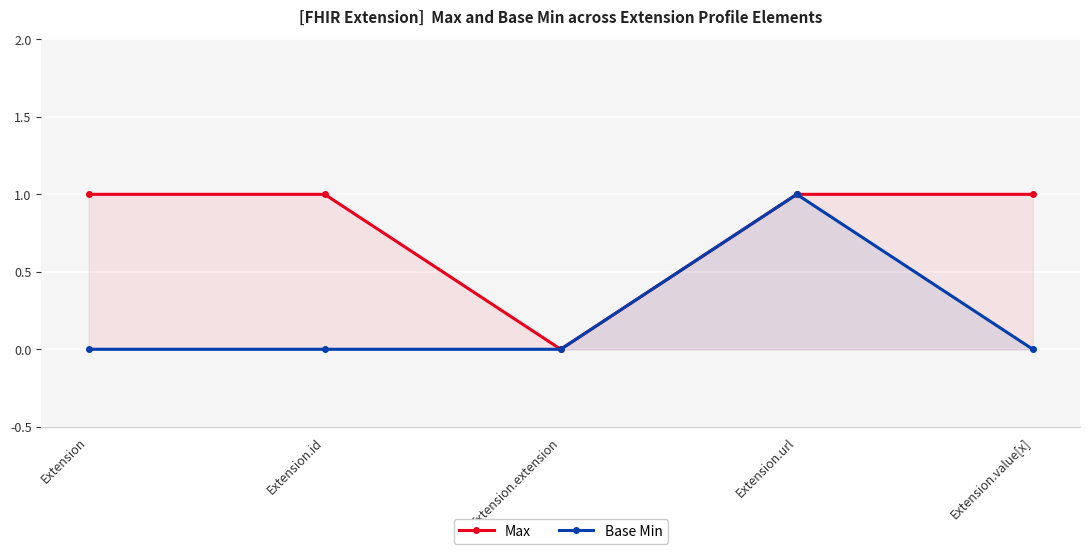

Rank the series by their average value, from highest to lowest.

Max, Base Min